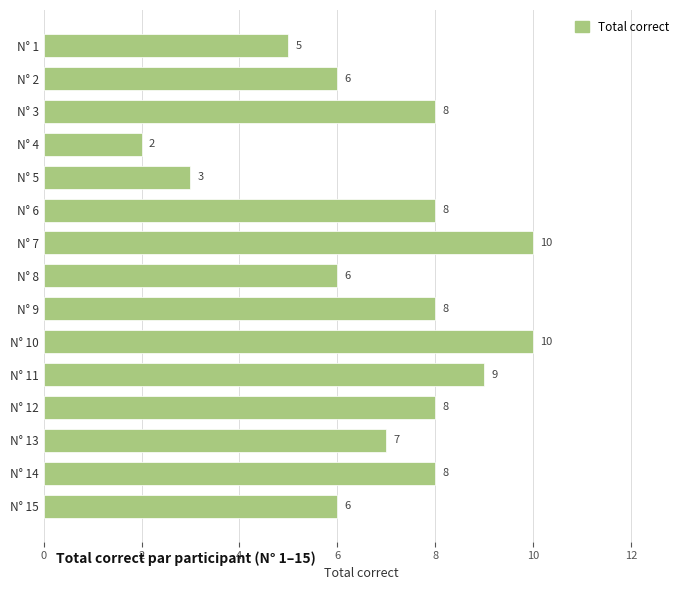

Reading top to bottom, extract all data points from this chart.

5	6	8	2	3	8	10	6	8	10	9	8	7	8	6